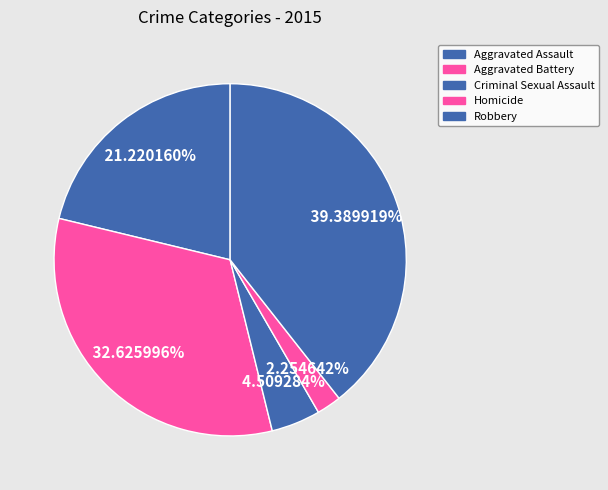

True or false: Homicide accounts for 2% of the total.

True